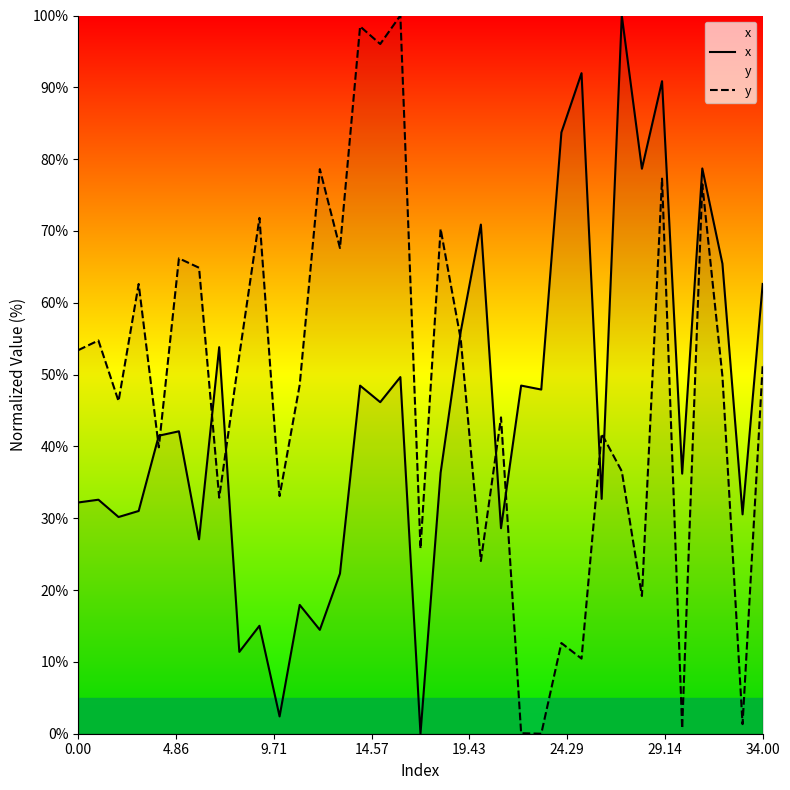

What is the difference between the maximum and minimum values in the x series?

100.0